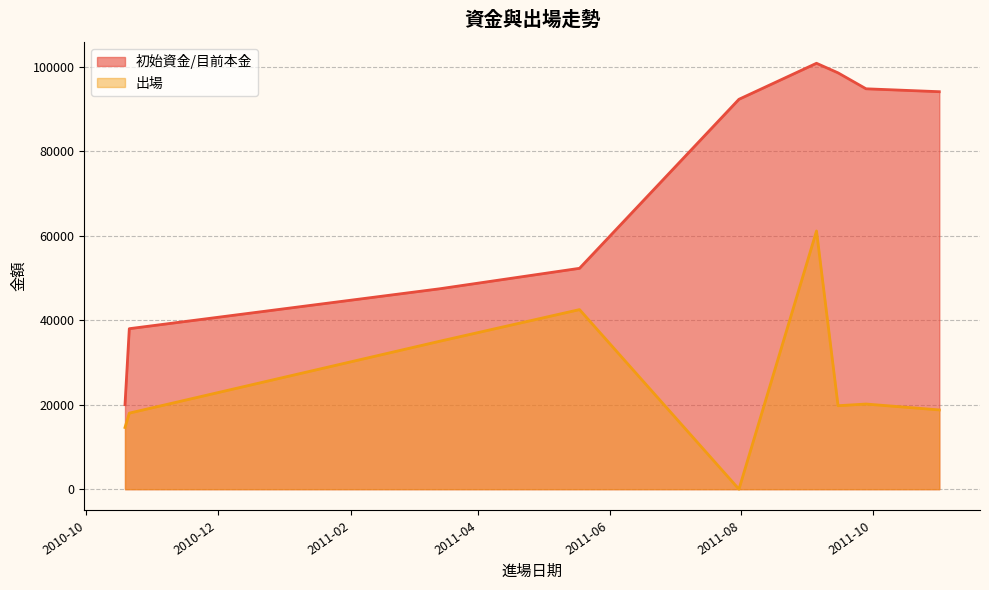

How many values in the 初始資金/目前本金 series are below 92272?

4